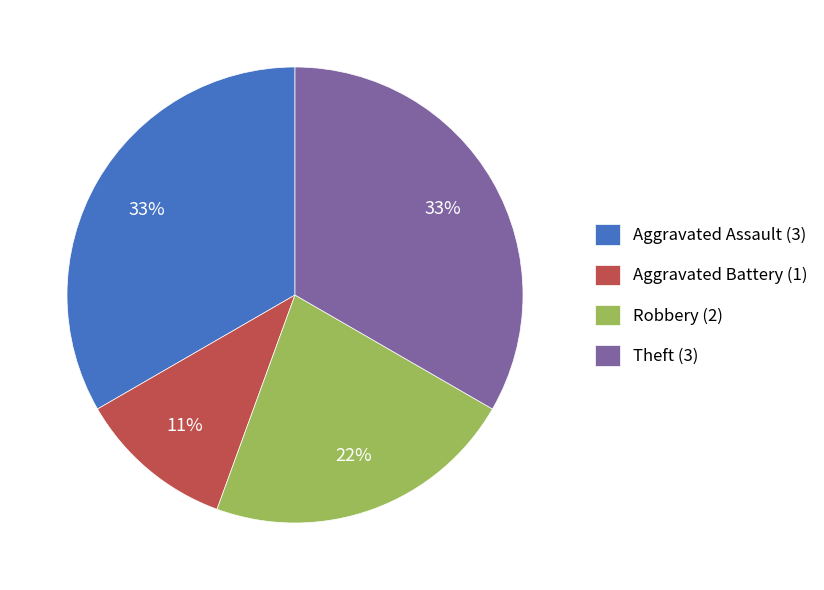

Is there any slice that represents more than half of the pie?

No